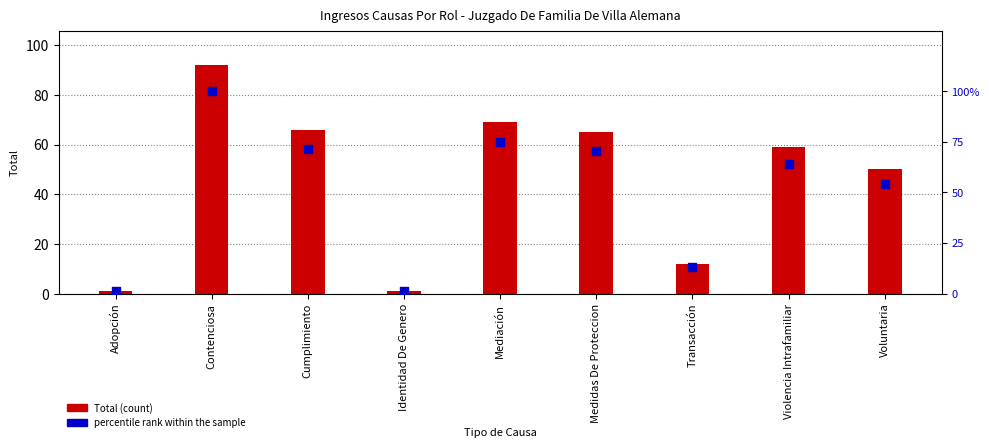

Is the value of percentile rank within the sample at Medidas De Proteccion greater than the value of Total at Adopción?

Yes